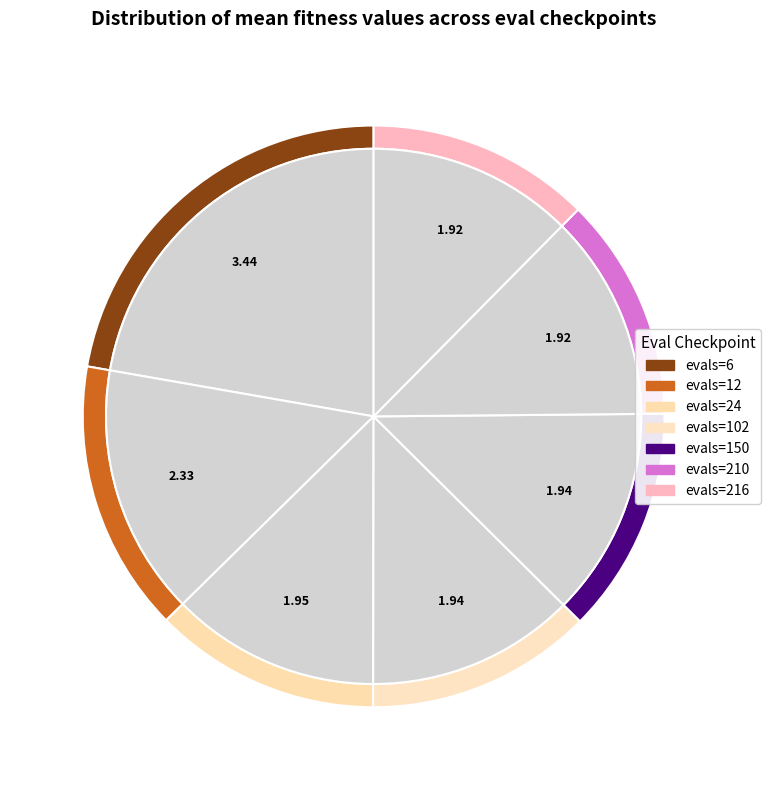

Which has a higher value, evals=6 or evals=24?

evals=6